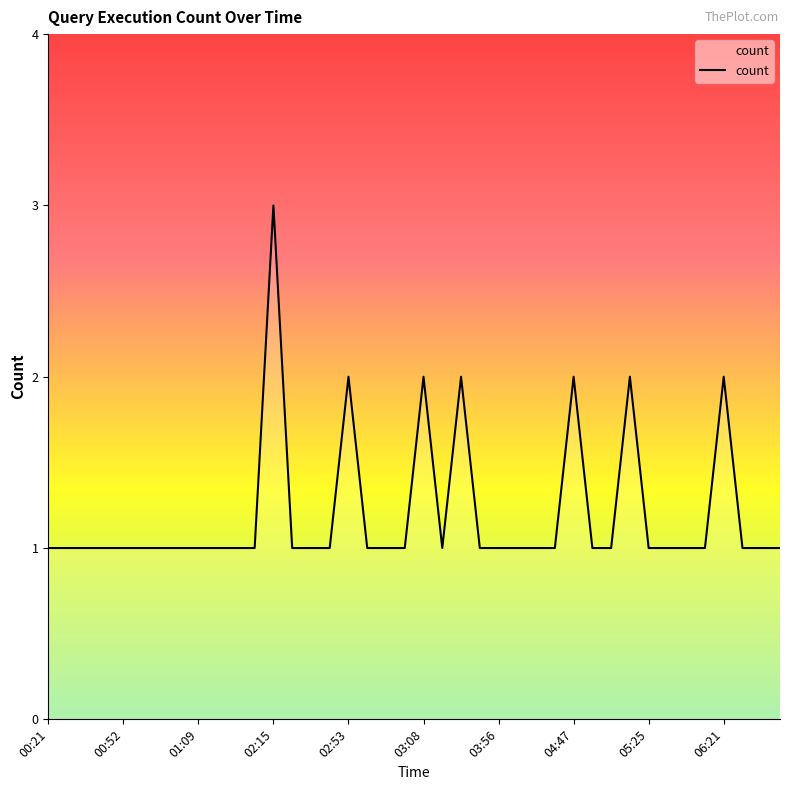

What is the maximum value shown in the chart?

3